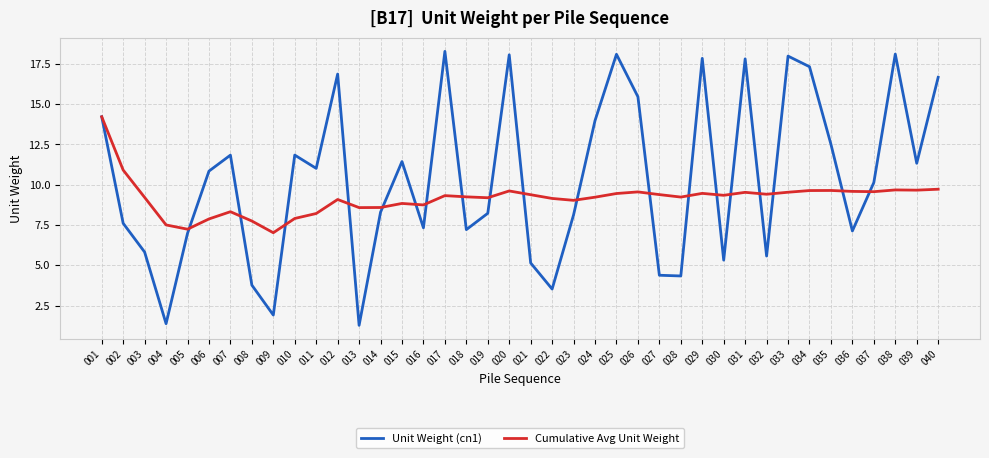

At which label does Unit Weight (cn1) first exceed 10?

001